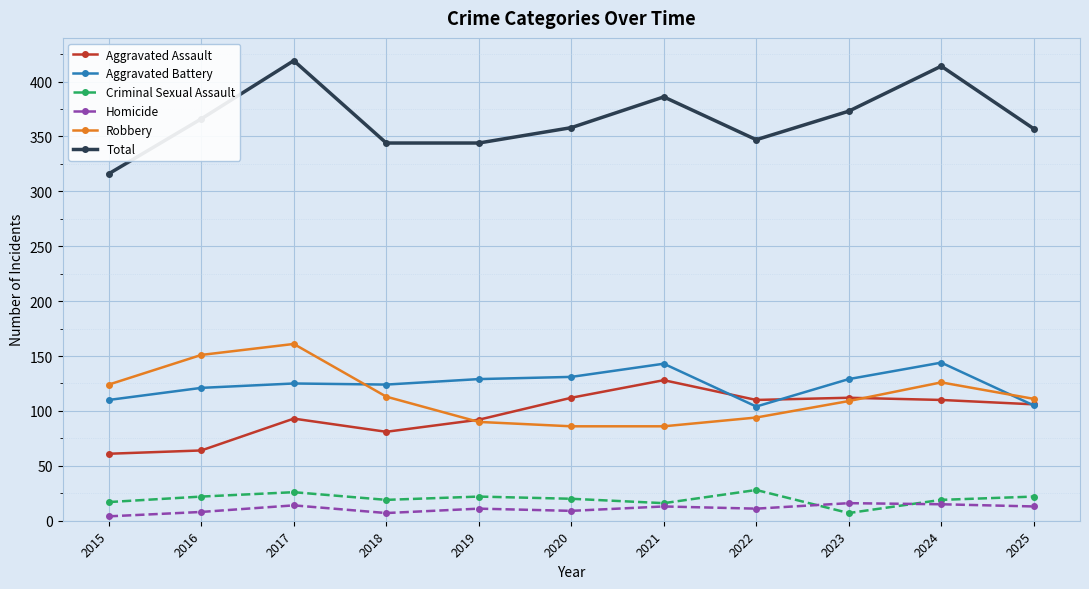

What is the minimum value for Total?

316